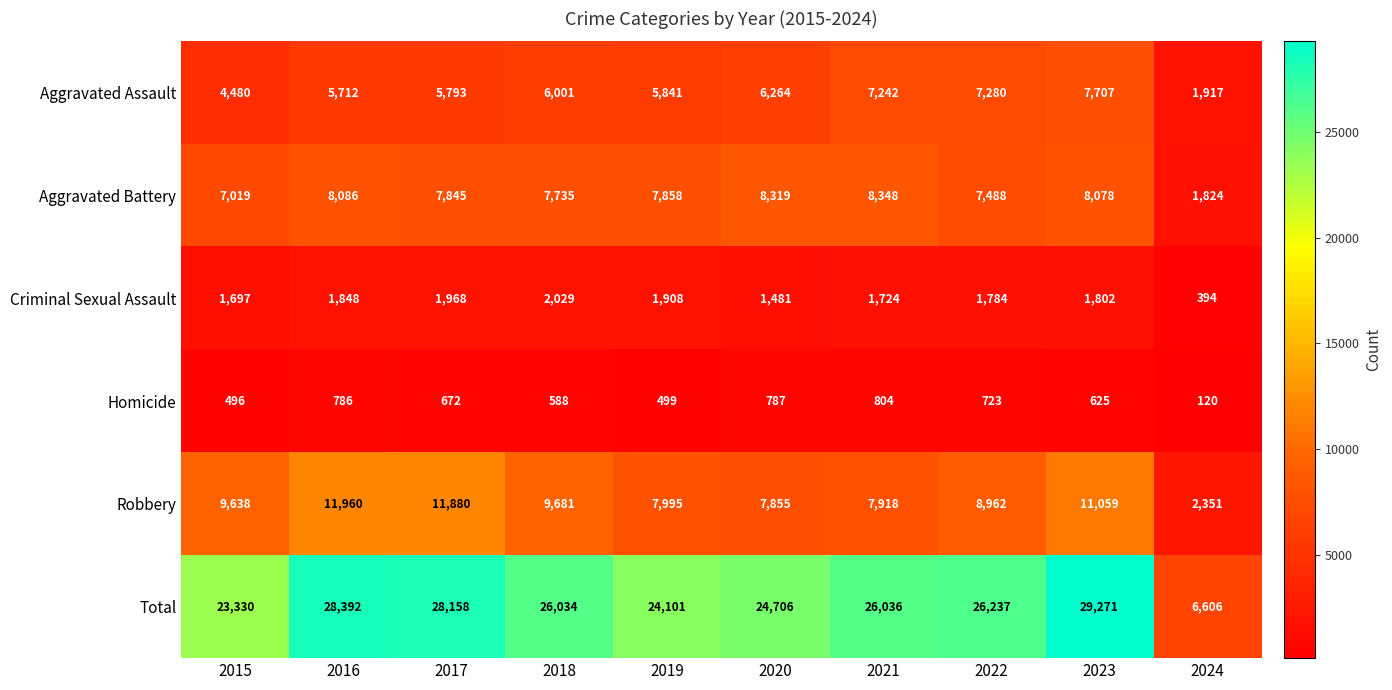

Rank the series at 2021 from lowest to highest value.

Homicide, Criminal Sexual Assault, Aggravated Assault, Robbery, Aggravated Battery, Total